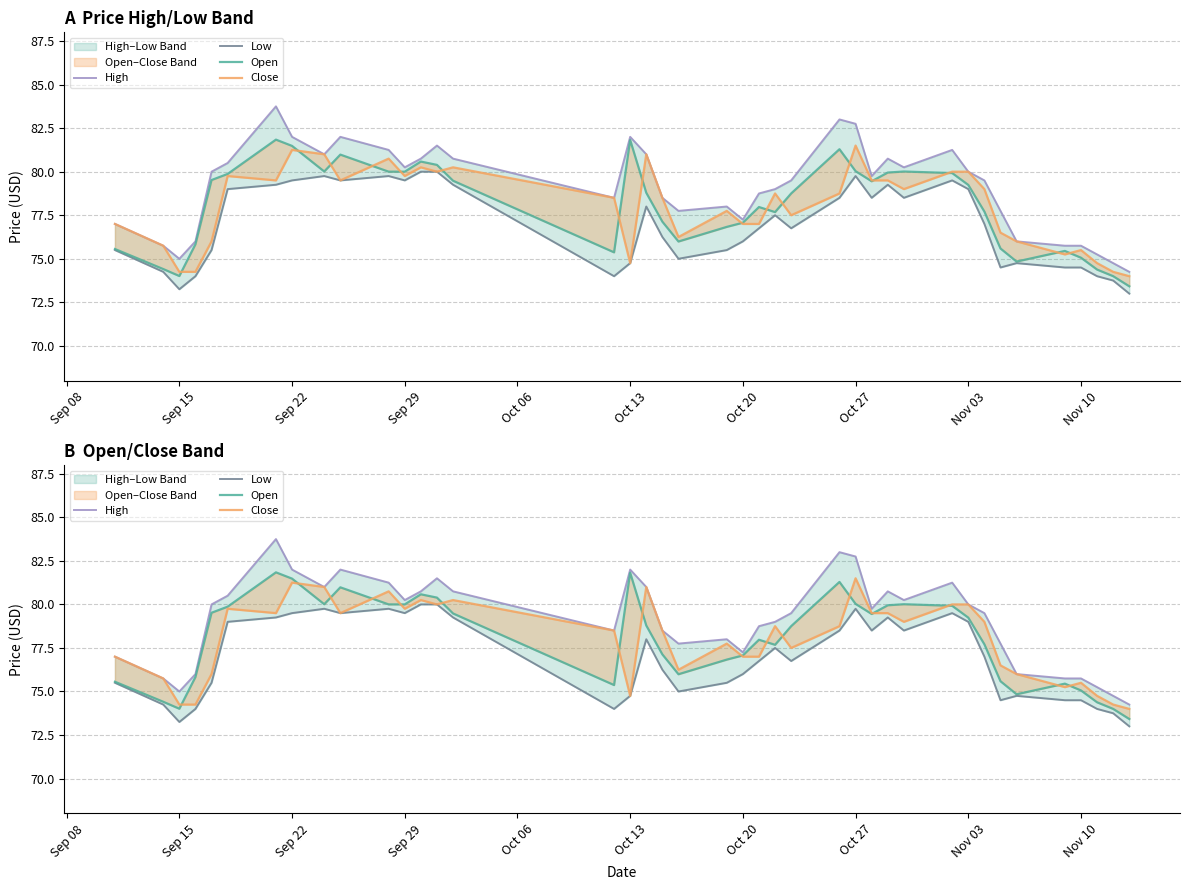

What is the lowest value of the High series?

74.2